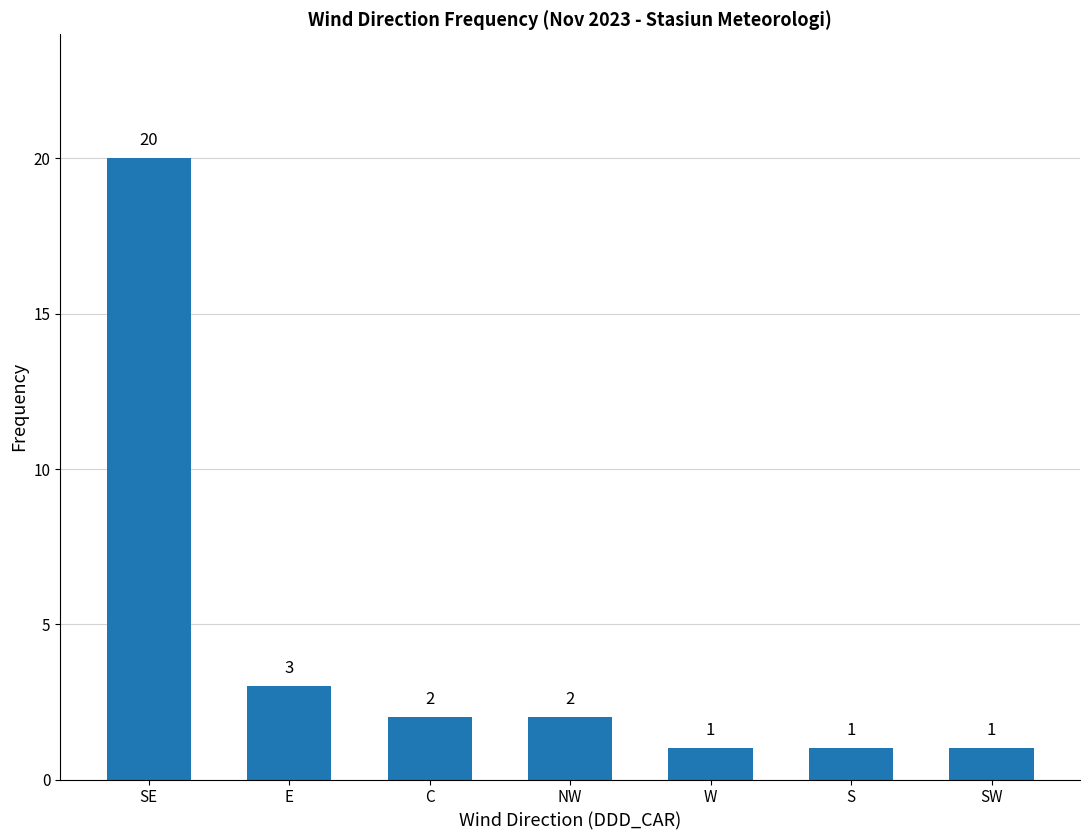

The value at E is 4. True or false?

False